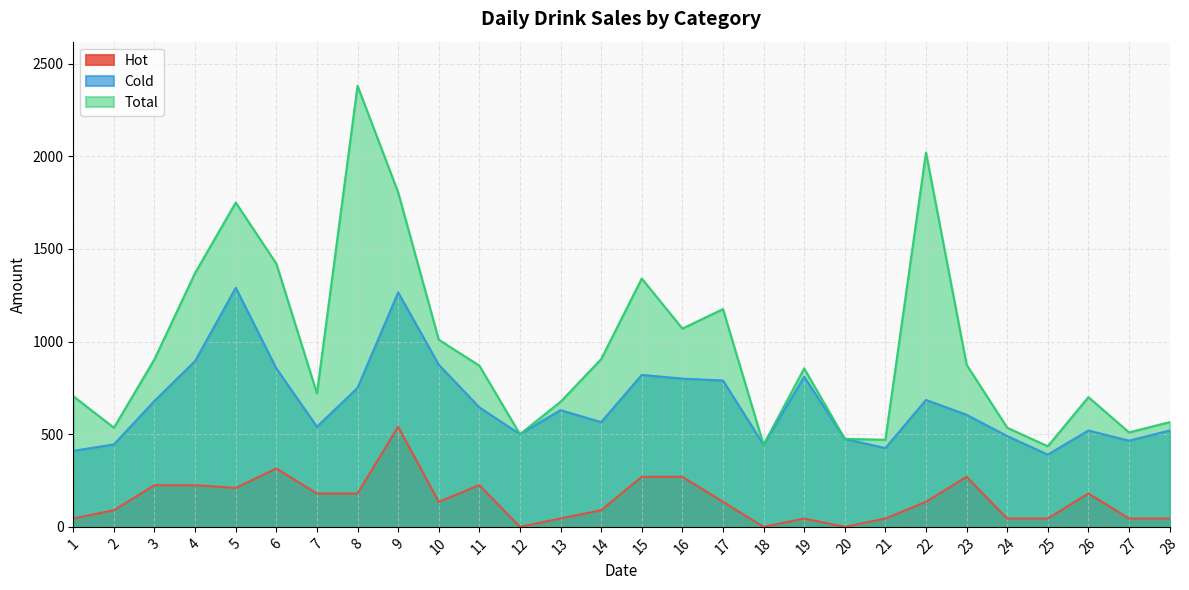

Is it true that Cold equals 367 at 14?

False